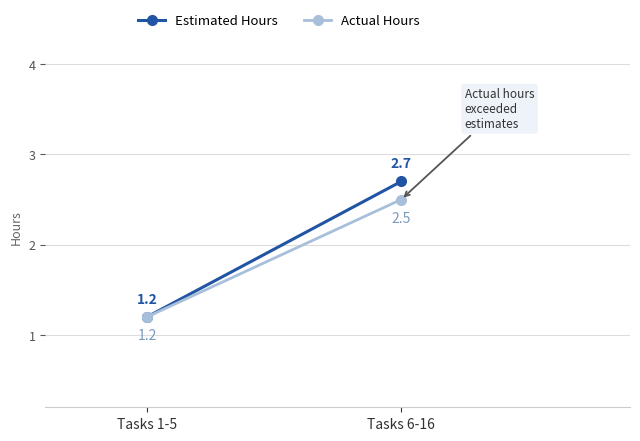

What is the highest value of the Actual Hours series?

2.5